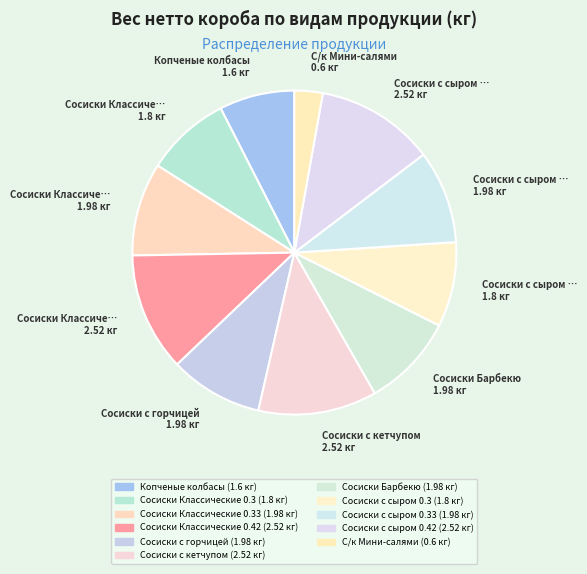

Count the number of slices in the pie.

11